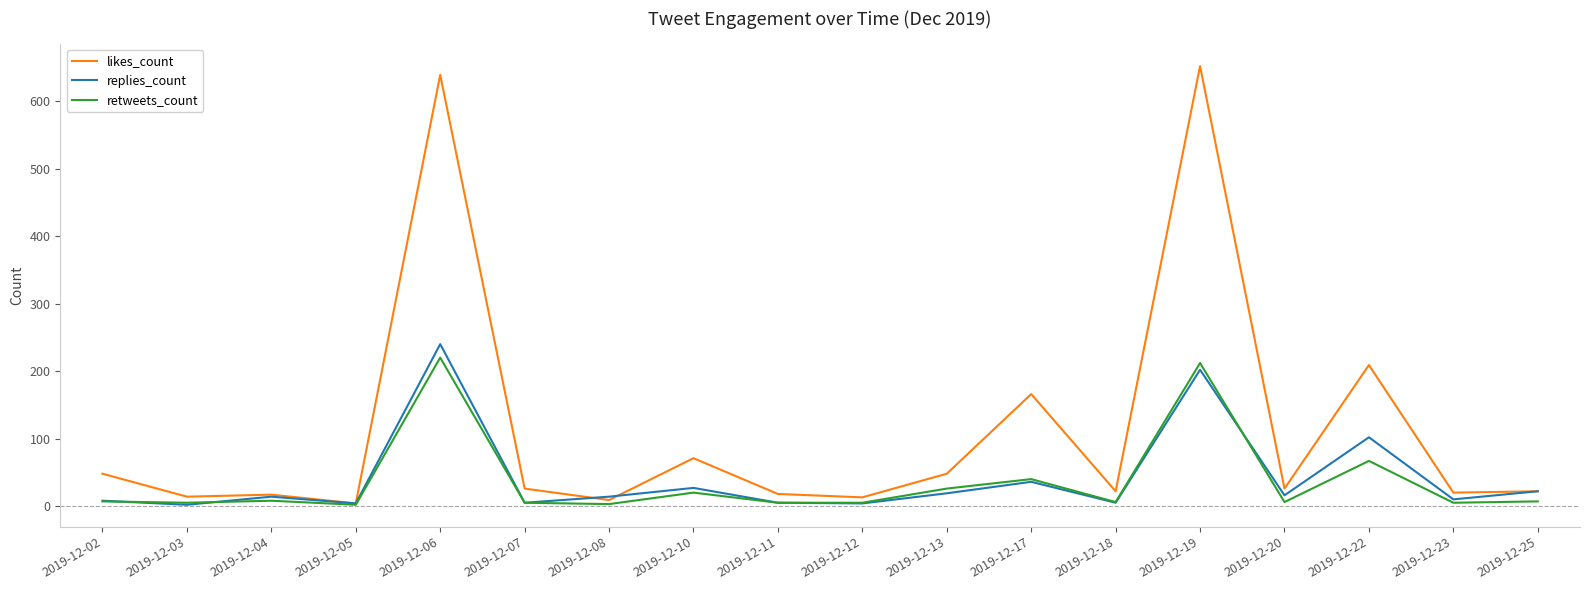

At how many categories does at least one series exceed 511?

2